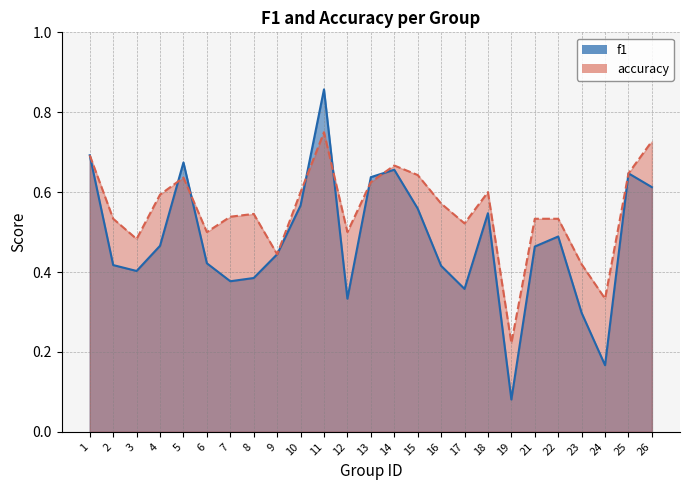

Rank the series by their average value, from highest to lowest.

accuracy, f1